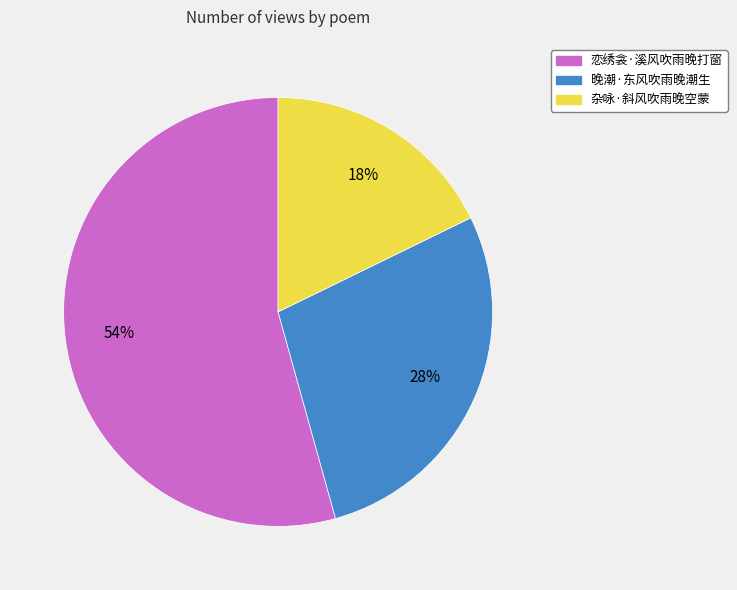

What percentage is the 杂咏·斜风吹雨晚空蒙 slice, to the nearest percent?

18%